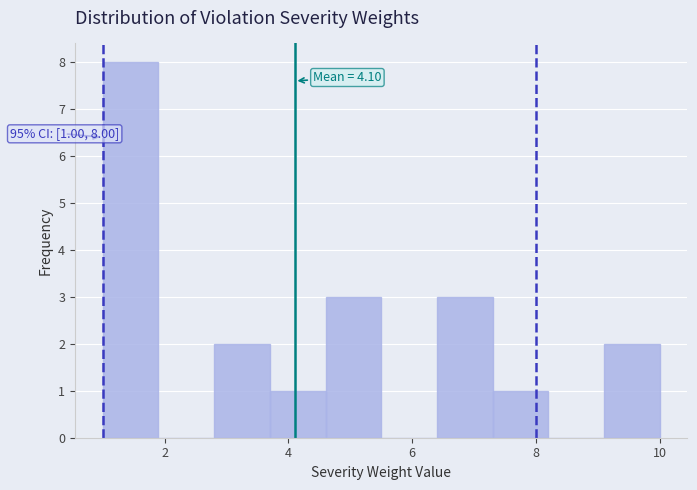

Over which range of the x-axis is the bar tallest?

1.0 to 1.9